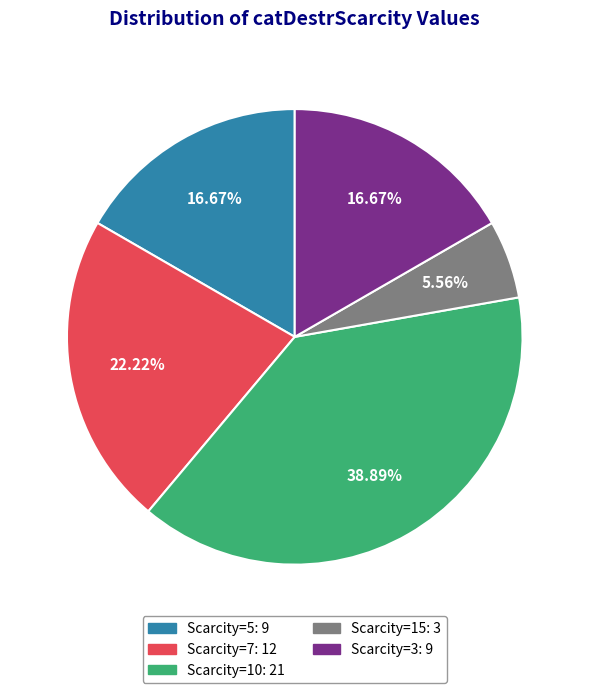

What is the largest slice in the pie chart?

Scarcity=10: 21